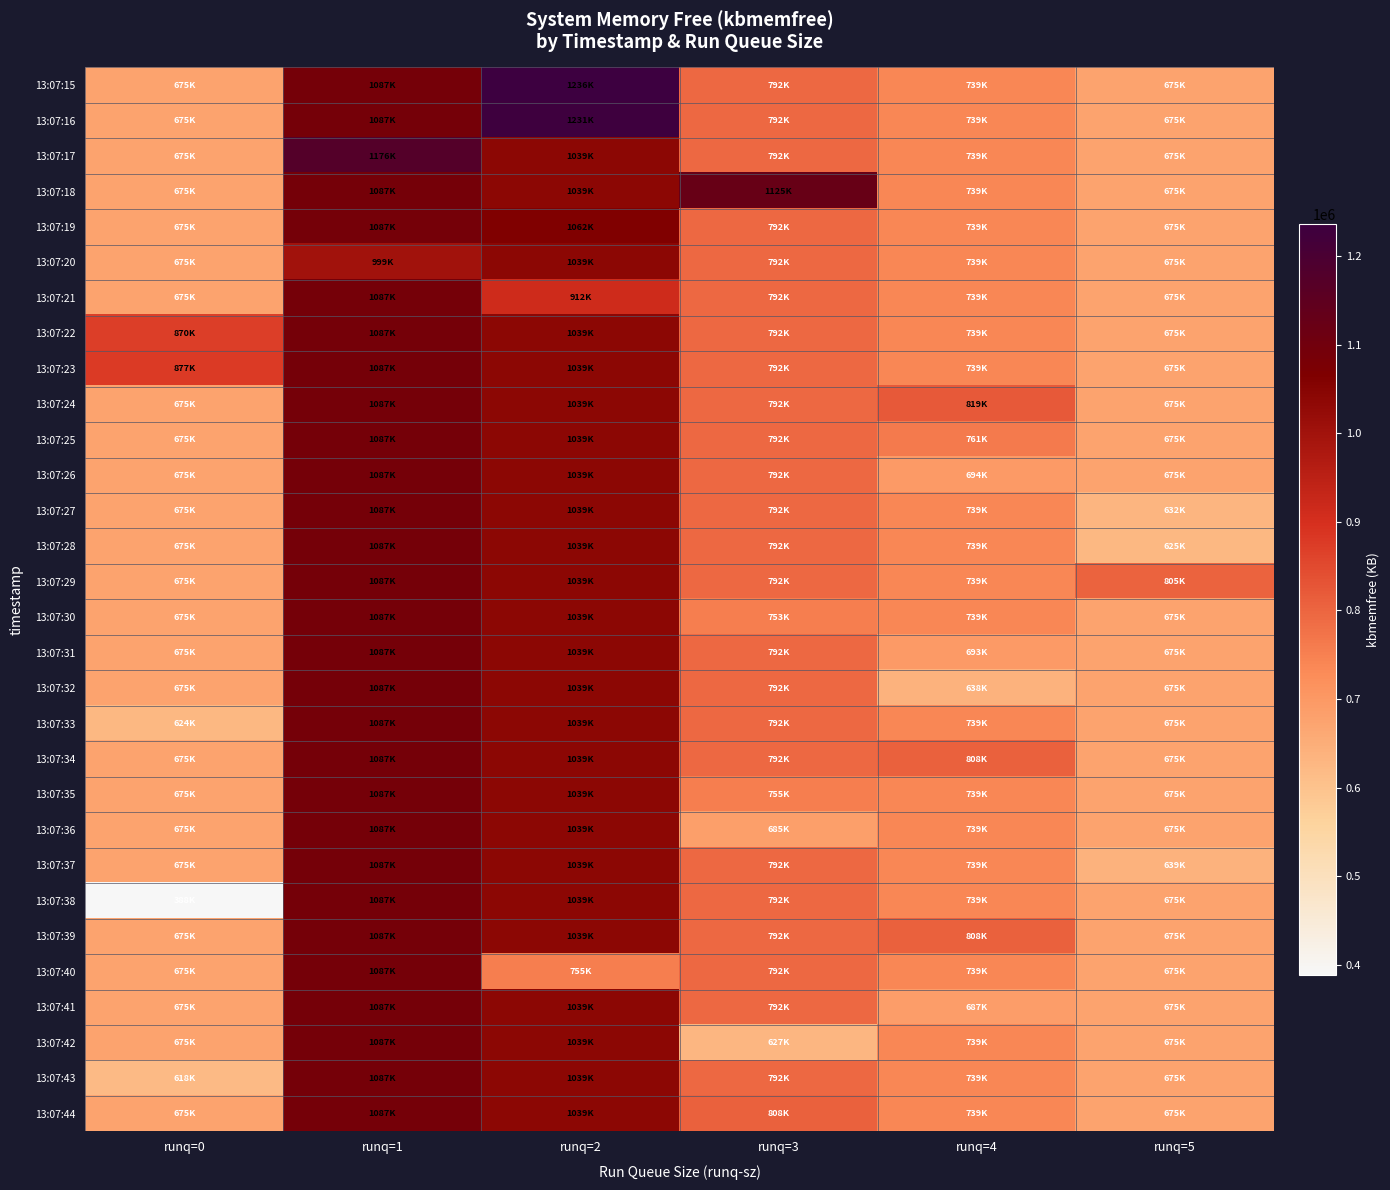

Which label corresponds to the largest value in the chart?

runq=2